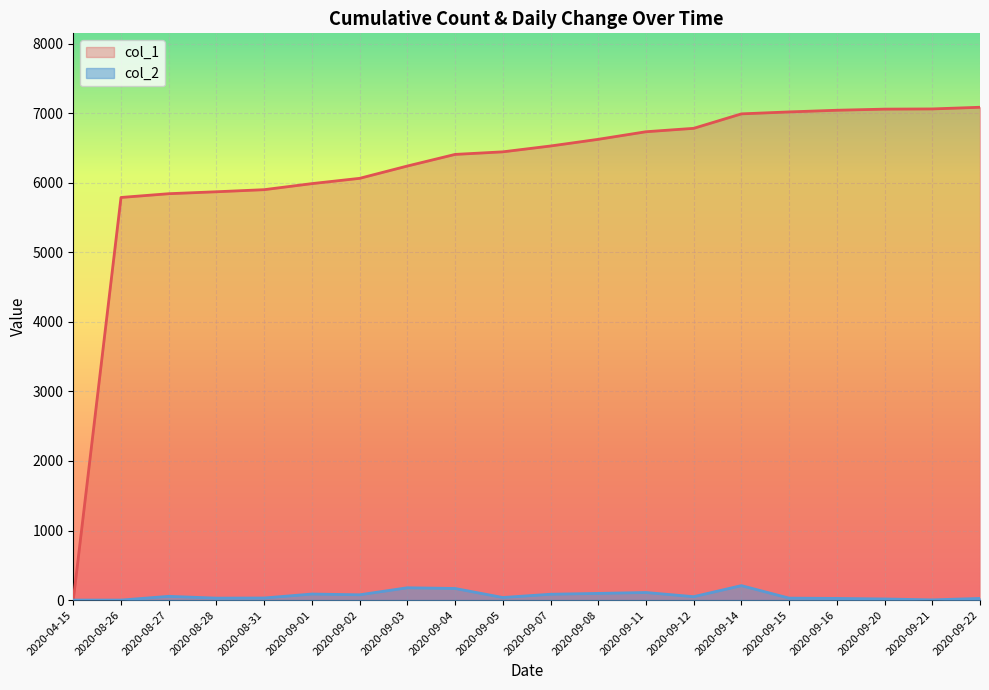

Rank the series at 2020-08-26 from highest to lowest value.

col_1, col_2